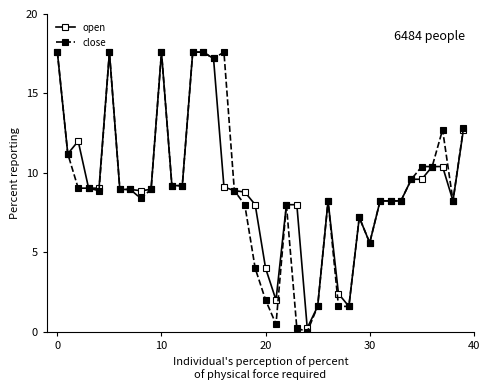

Which series has the widest spread of values?

close